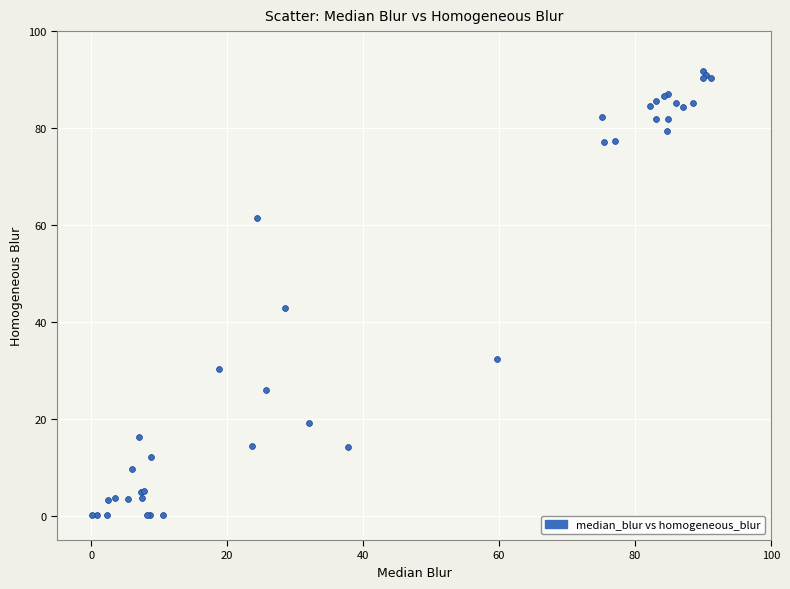

What Y value in the scatter plot is closest to 45?

43.0